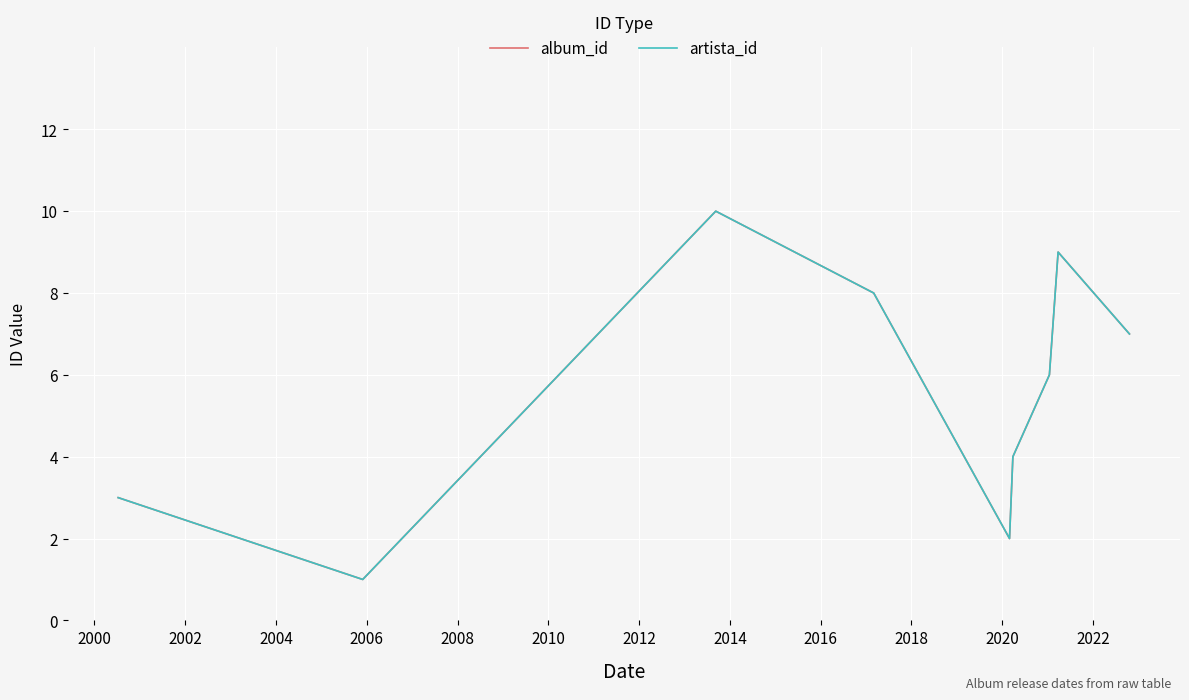

Does the chart have visible grid lines?

Yes